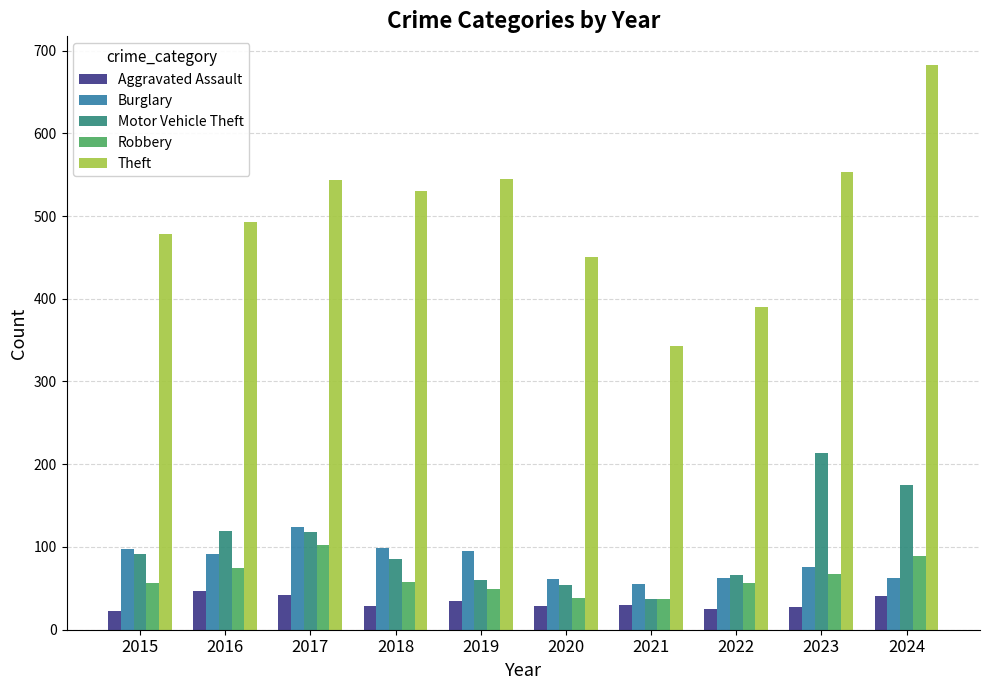

Is the value of Robbery at 2020 greater than the value of Burglary at 2021?

No